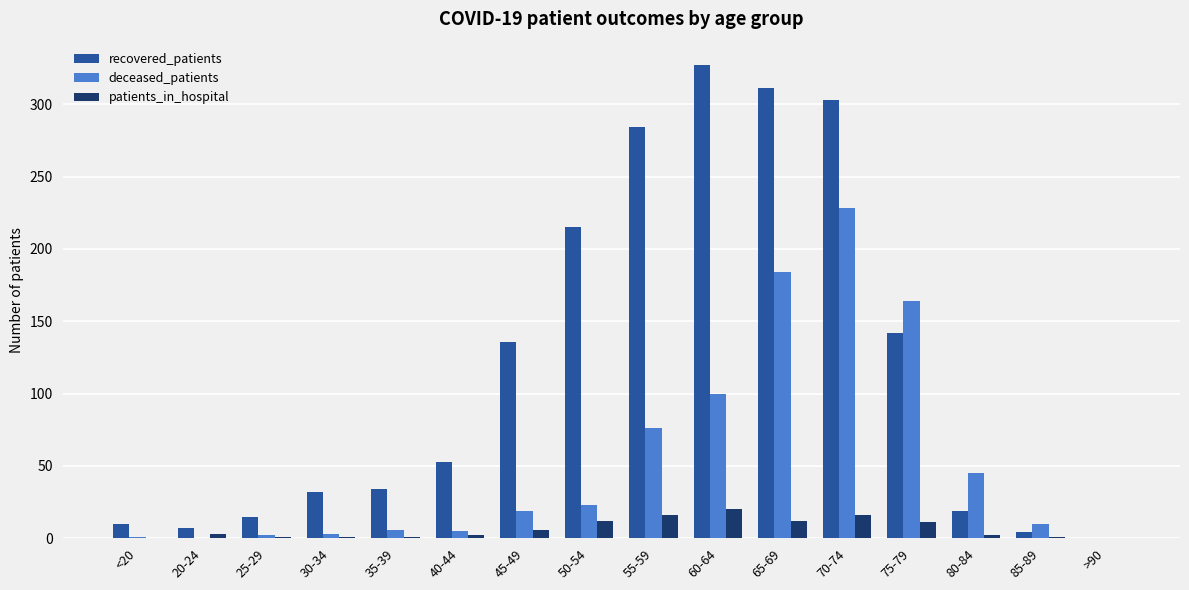

Between 75-79 and 80-84, which series saw the biggest shift?

recovered_patients